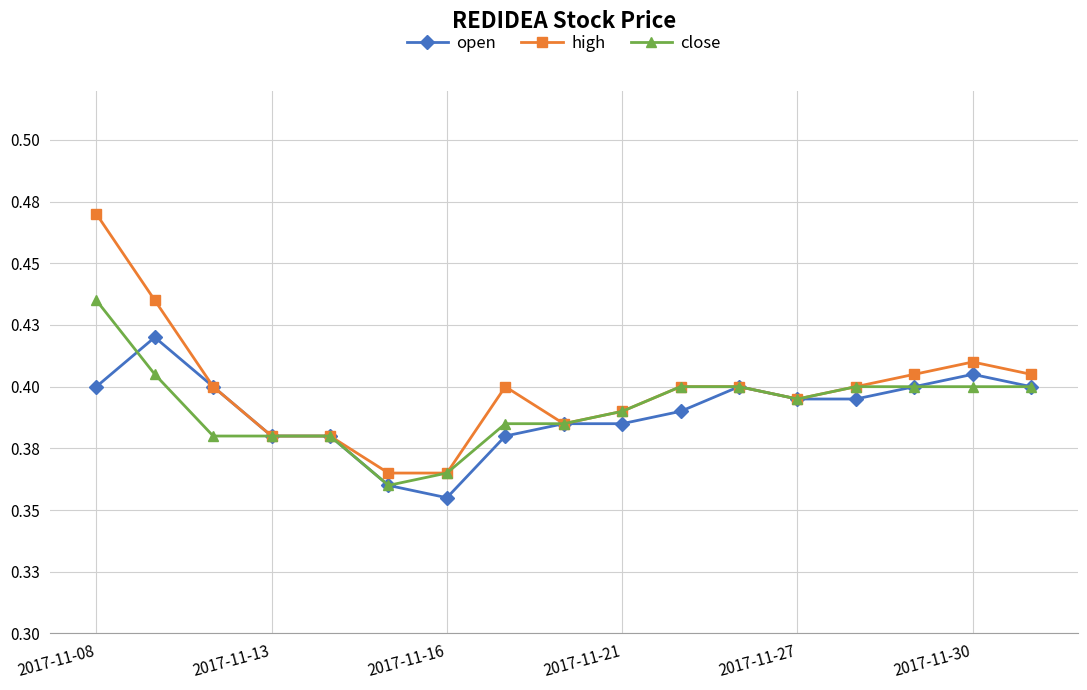

At which category is the sum across all series the highest?

2017-11-08